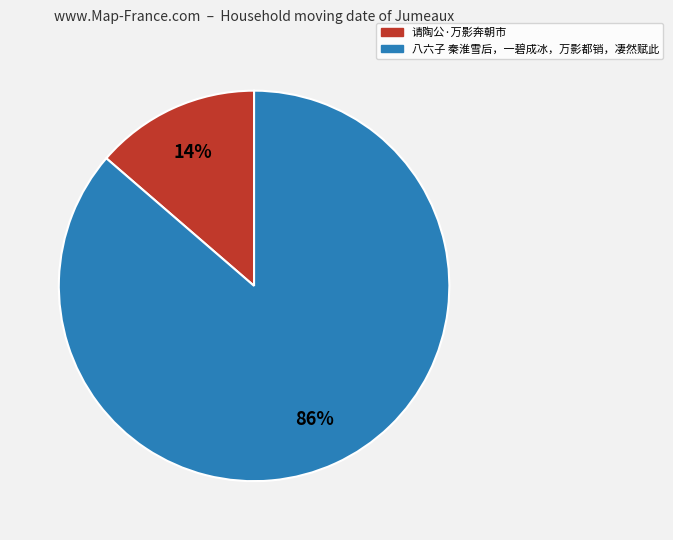

Rank the categories by value from highest to lowest.

八六子 秦淮雪后，一碧成冰，万影都销，凄然赋此, 请陶公·万影奔朝市